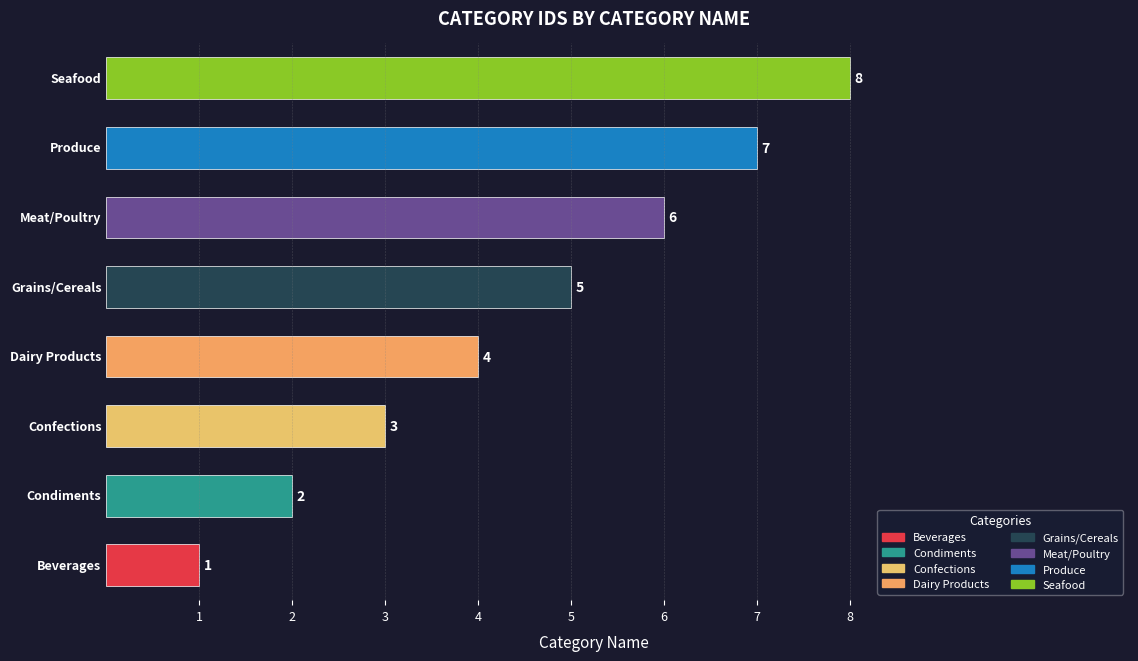

Count the values in the range 3 to 7.

5